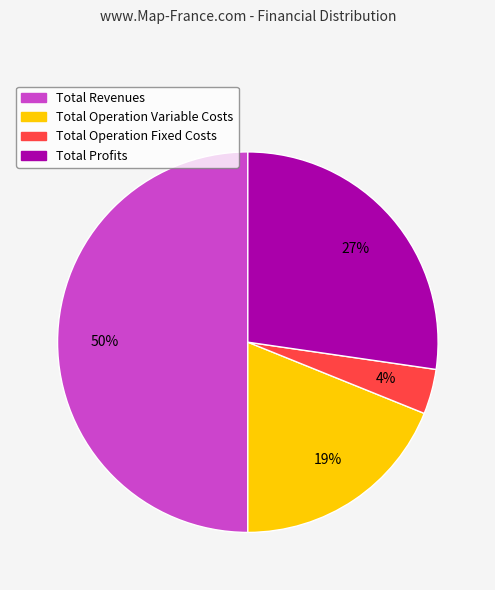

Combined, do Total Profits and Total Operation Variable Costs account for over 50%?

No